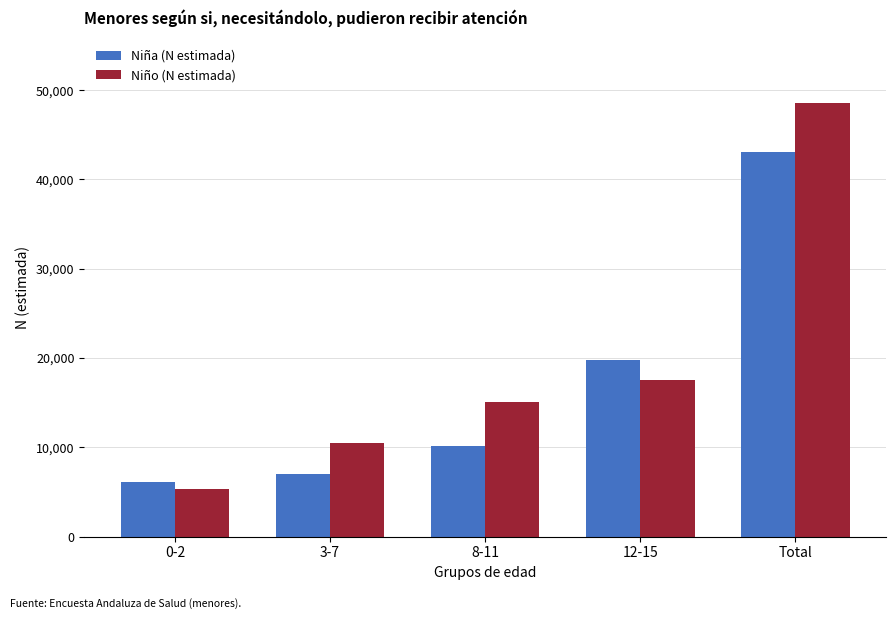

What is the minimum value for Niña (N estimada)?

6151